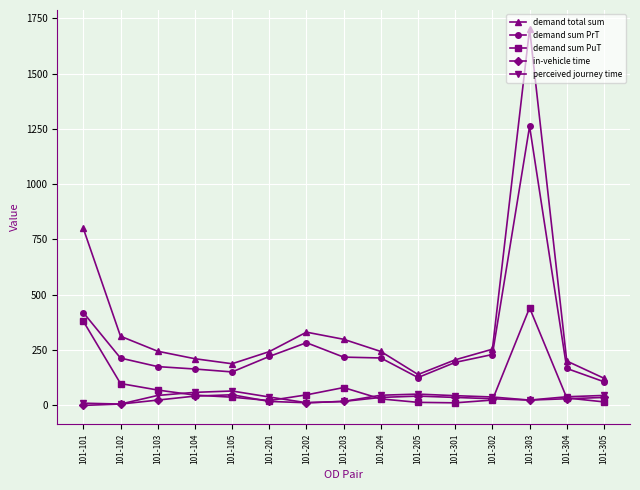

The demand total sum series shows 308.7 at 101-104. True or false?

False